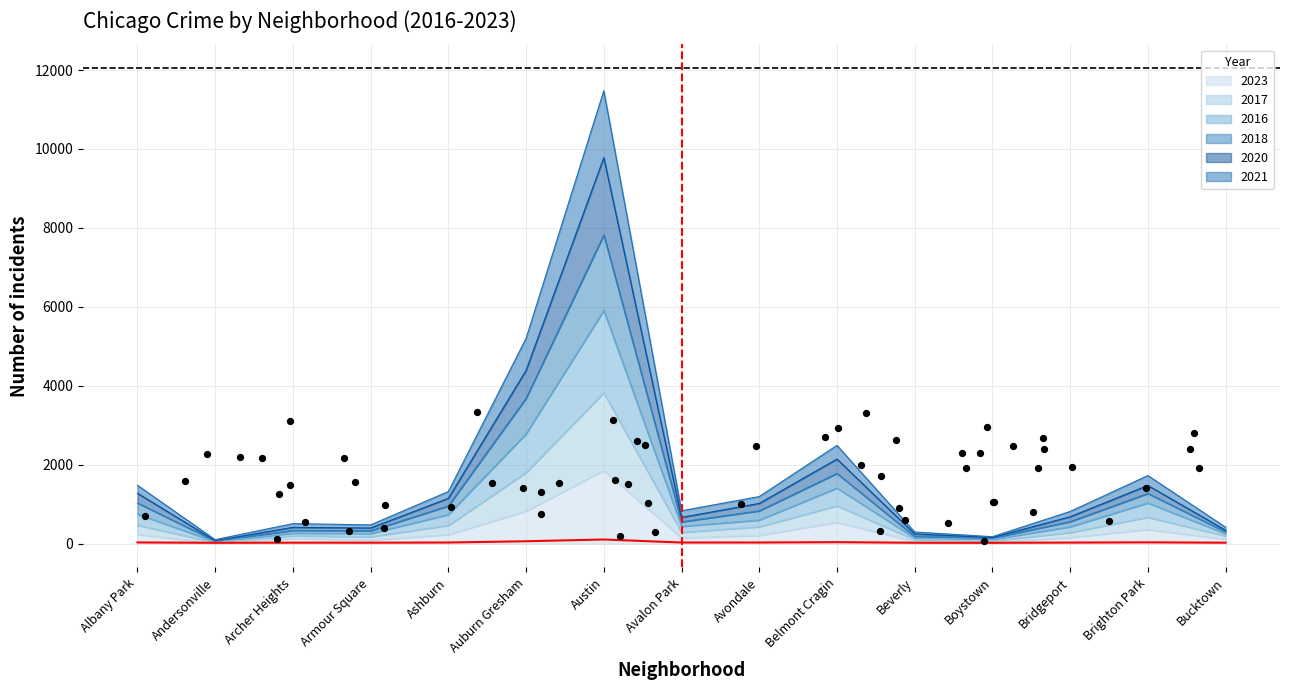

At which category is the sum across all series the highest?

Austin